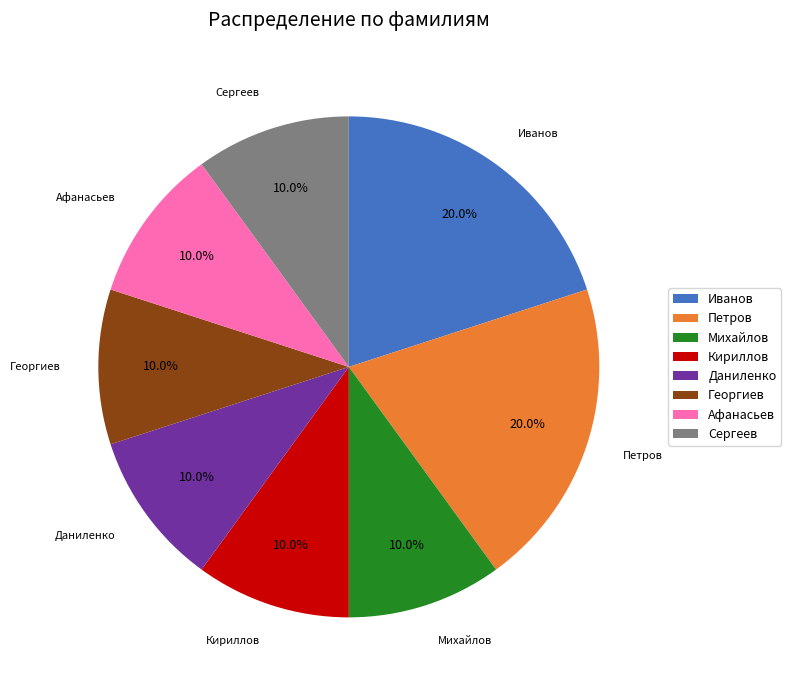

To the nearest percent, what is the difference between the largest and smallest slice percentages?

10%